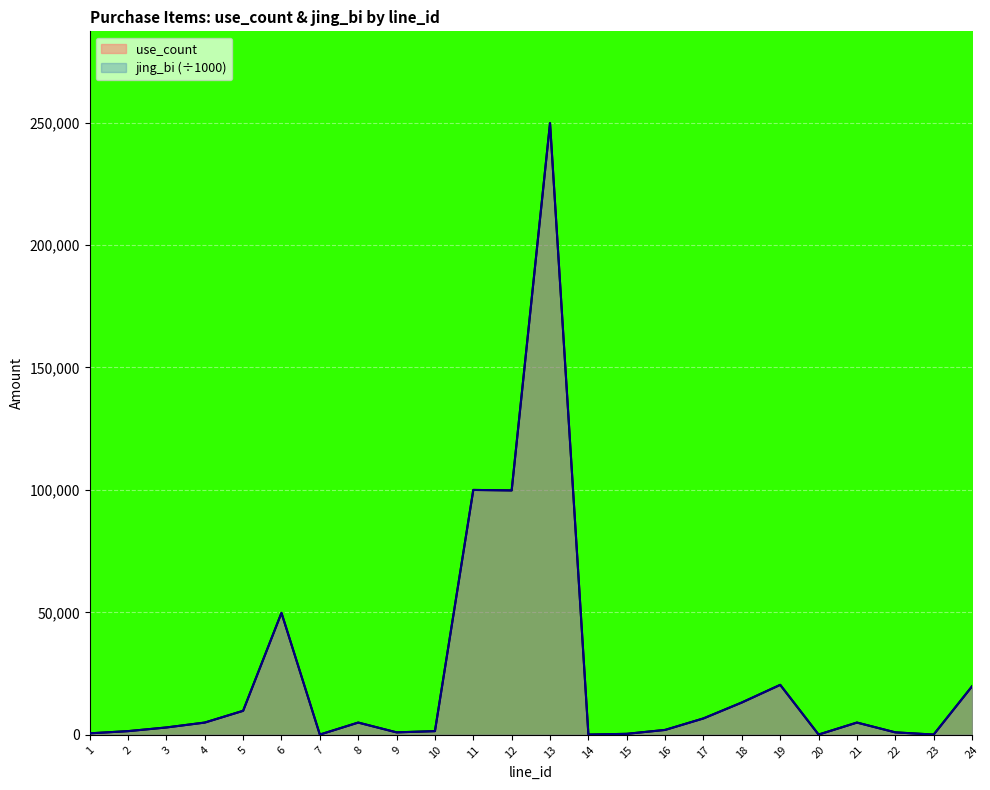

Reading right to left, list all the values displayed in this chart.

use_count: 19800	100	1000	5000	100	20400	13200	6700	2000	400	100	249800	99800	100000	1500	1000	5000	100	49800	9800	5000	3000	1500	600
jing_bi: 19800	100	1000	5000	100	20400	13200	6700	2000	400	100	249800	99800	100000	1500	1000	5000	100	49800	9800	5000	3000	1500	600